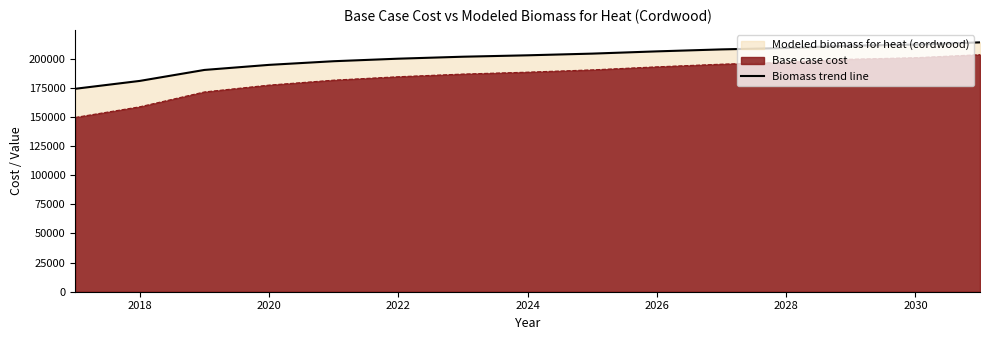

What is the approximate value of Base case cost at 2018?

158615.9